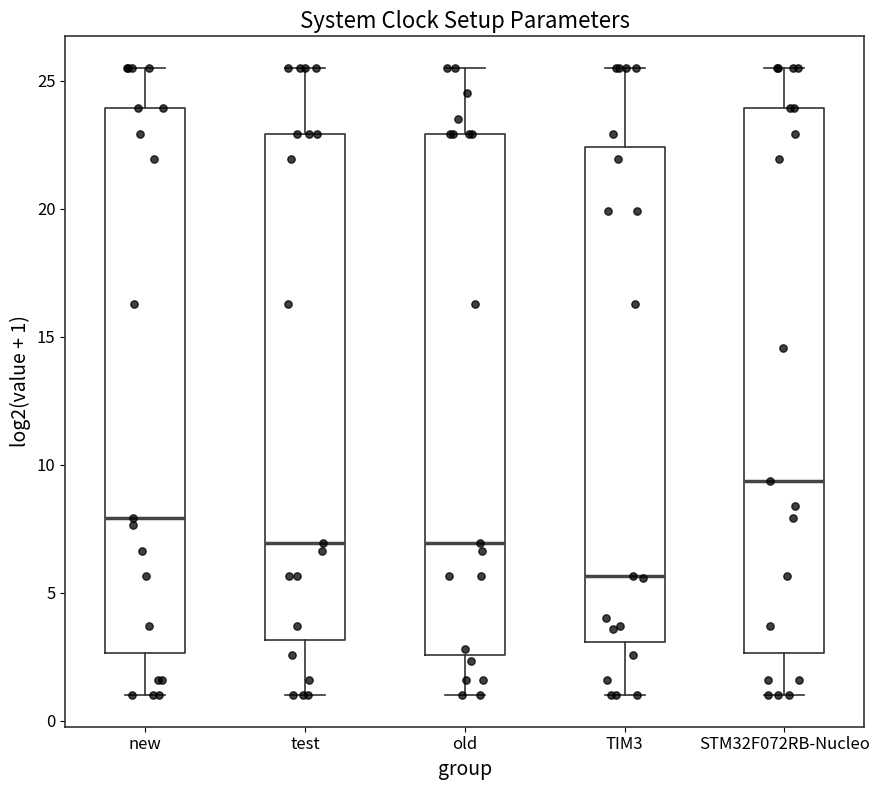

Reading left to right, read every box against the y-axis: the position of its median line, the range the box covers, and the ends of its whiskers. The values are not printed on the chart, so give them approximately, as read against the axis.

new: median 8.0, box 2.5 to 24.0, whiskers 1.0 to 25.5
test: median 7.0, box 3.0 to 23.0, whiskers 1.0 to 25.5
old: median 7.0, box 2.5 to 23.0, whiskers 1.0 to 25.5
TIM3: median 5.5, box 3.0 to 22.5, whiskers 1.0 to 25.5
STM32F072RB-Nucleo: median 9.5, box 2.5 to 24.0, whiskers 1.0 to 25.5